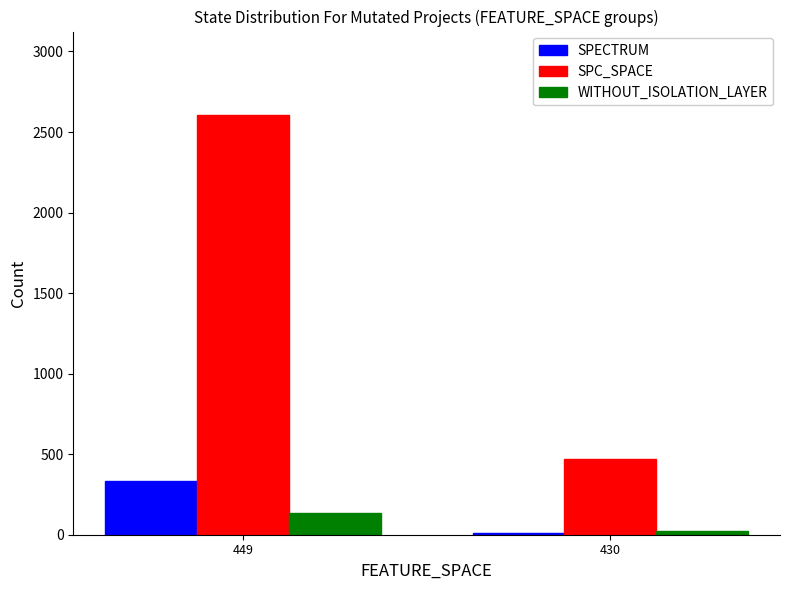

What is the difference between the maximum and minimum values in the SPC_SPACE series?

2134